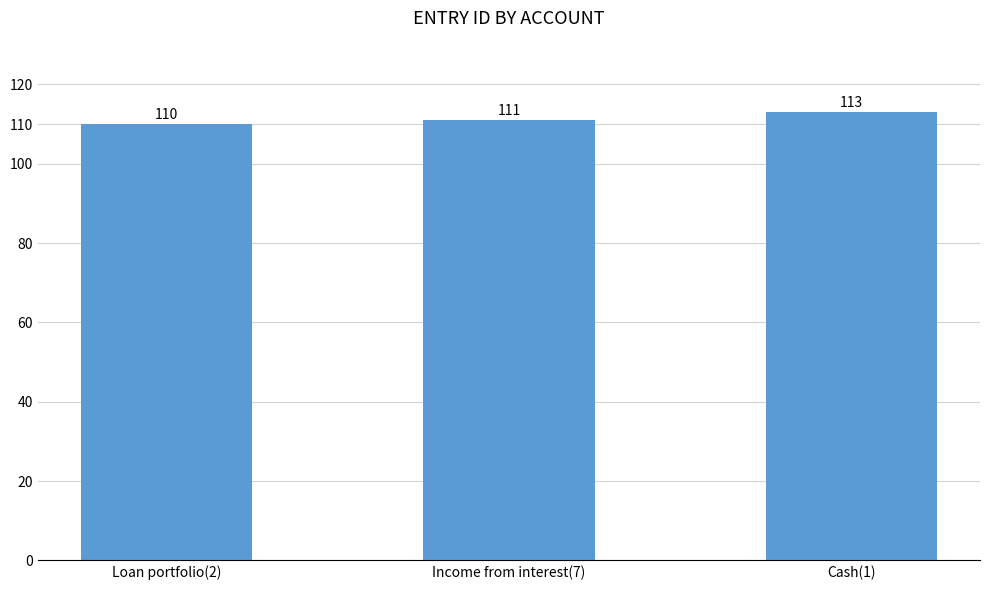

The value at Loan portfolio(2) is 71. True or false?

False